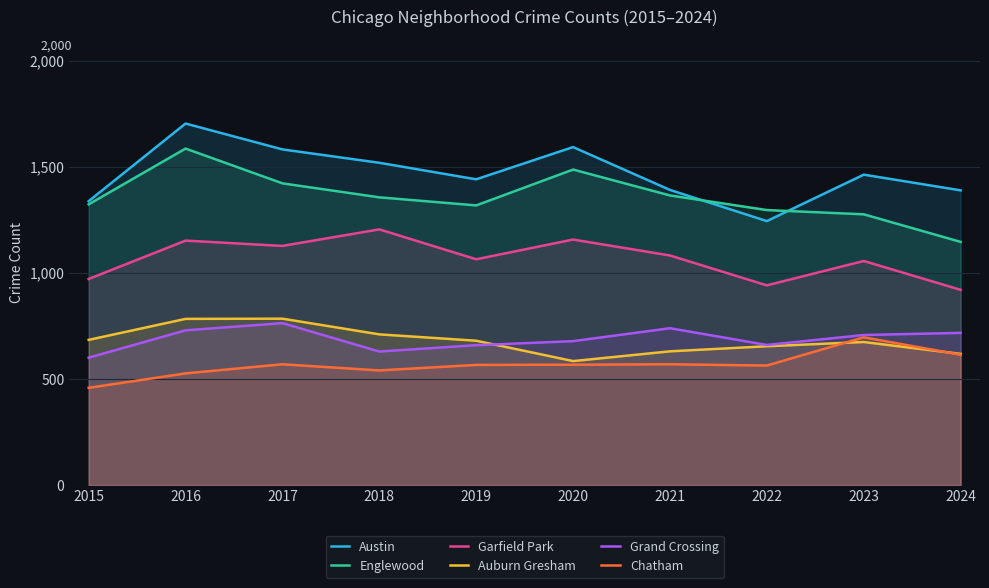

Is it true that Austin equals 1391 at 2021?

True